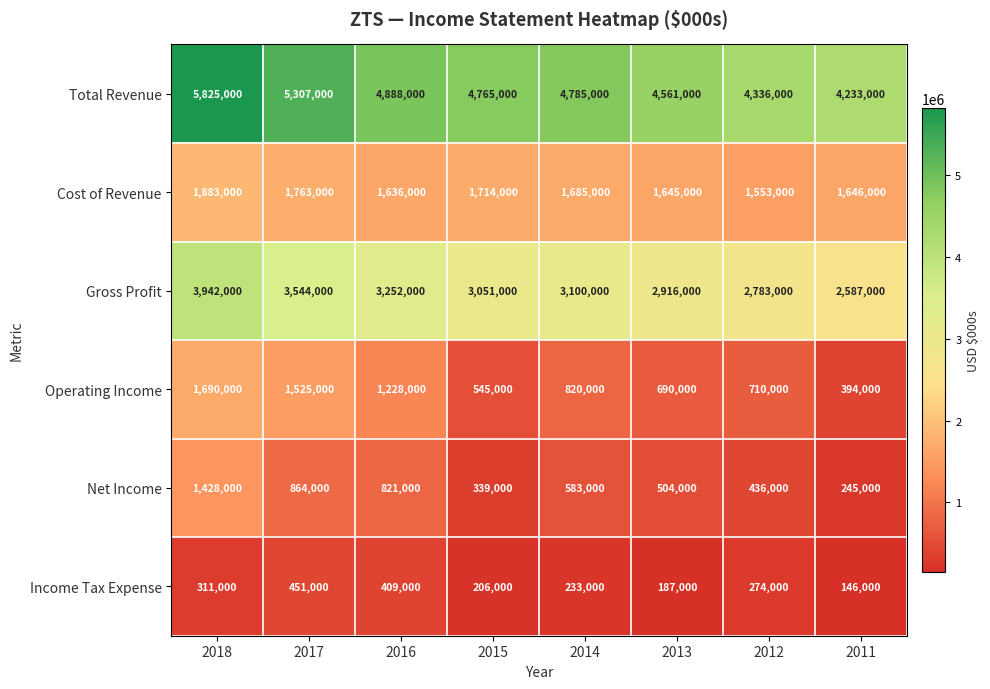

What is the sum of the Gross Profit values at 2015 and 2013?

5967000